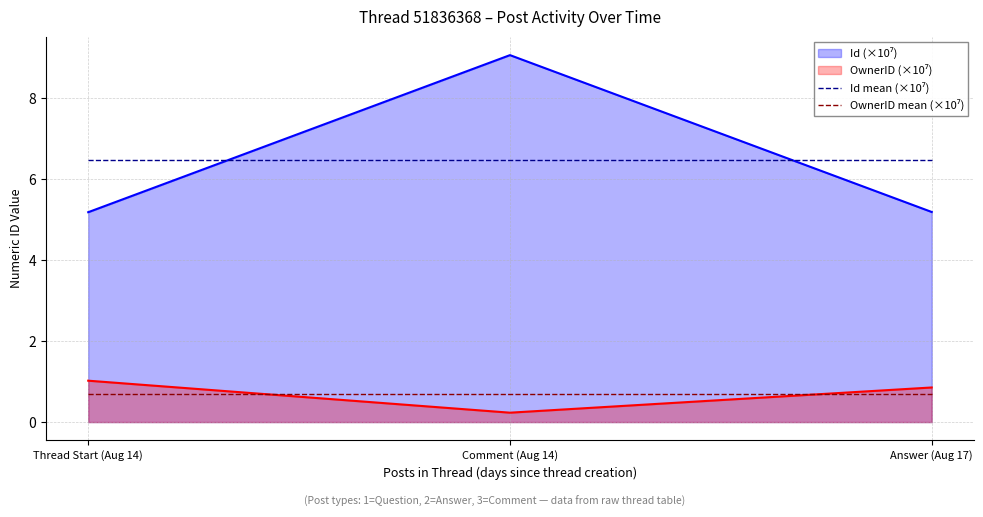

Is it true that Id mean (×10⁷) equals 6.5 at Comment (Aug 14)?

True